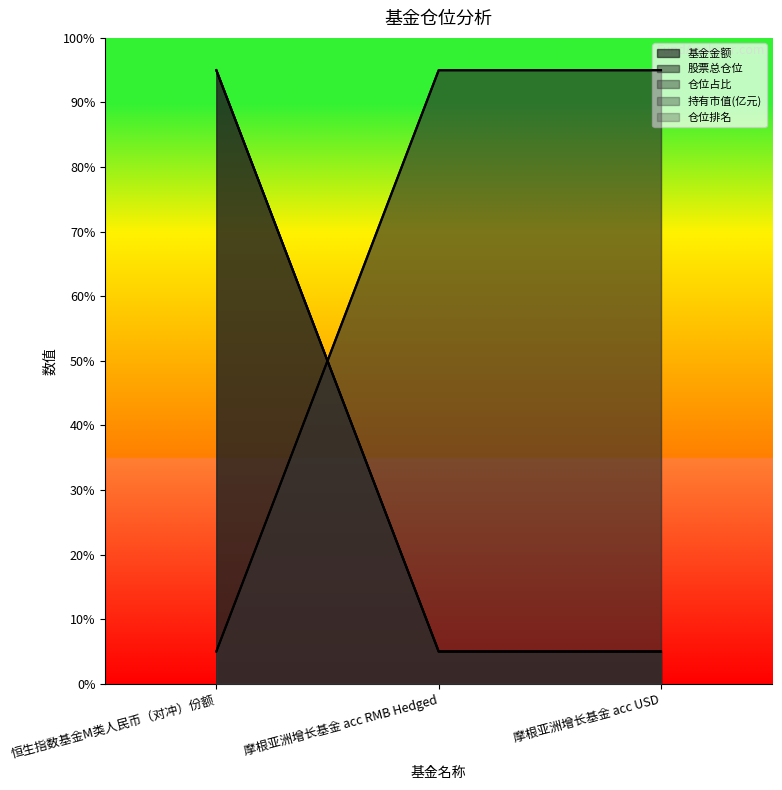

Which category has the highest value in the 基金金额 series?

恒生指数基金M类人民币（对冲）份额